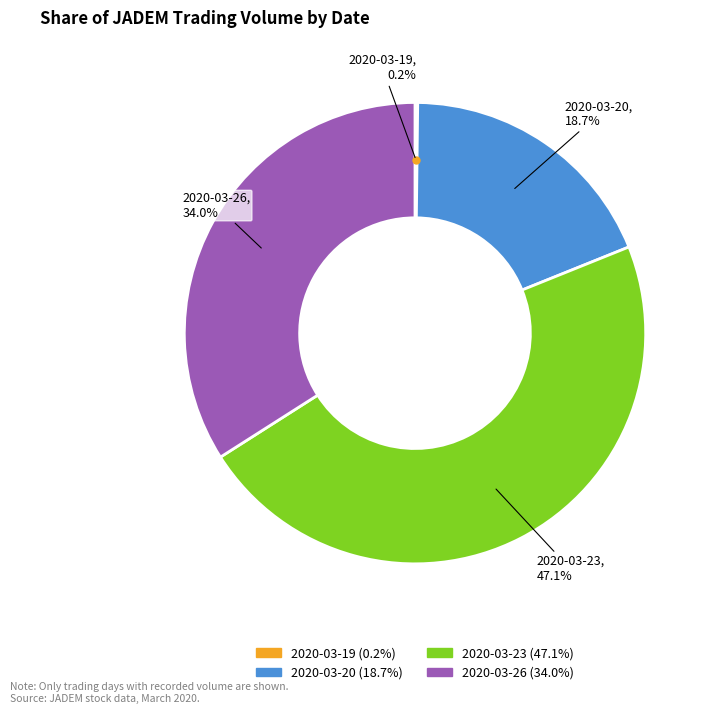

What percentage is the 2020-03-26 slice, to the nearest percent?

34%